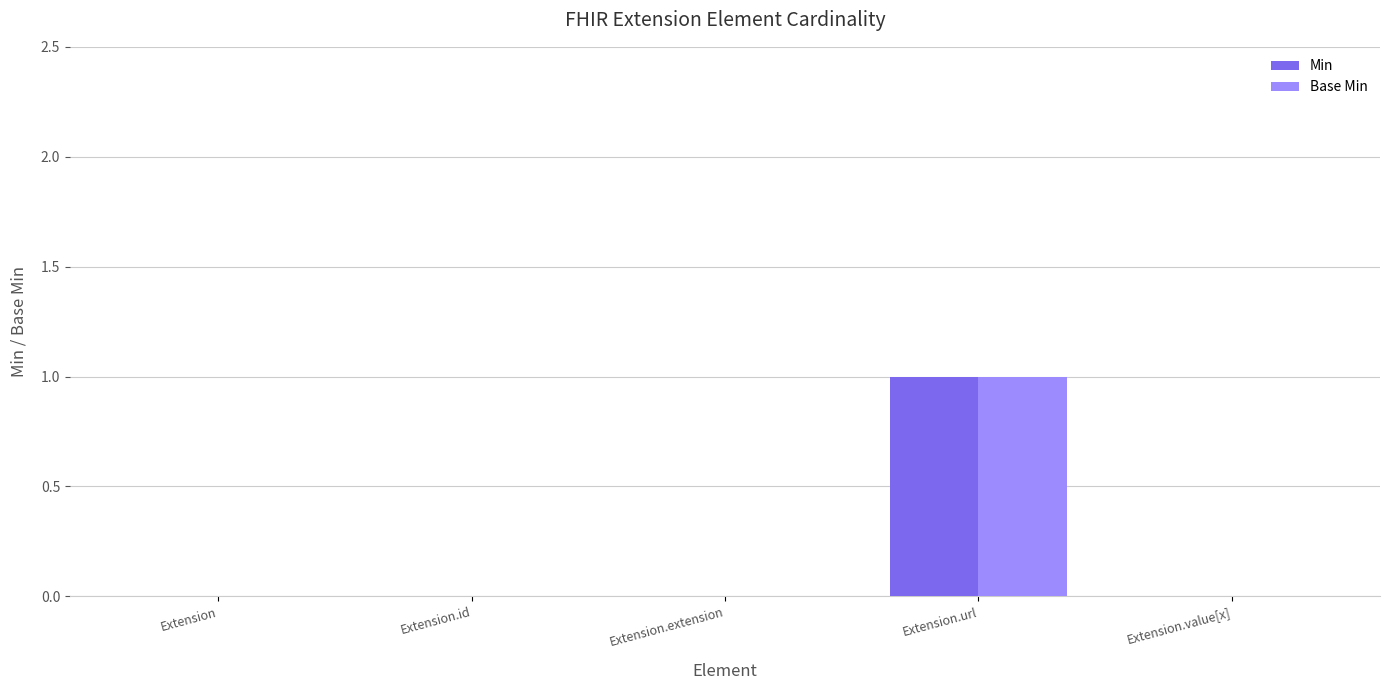

At which label does Min reach its peak?

Extension.url